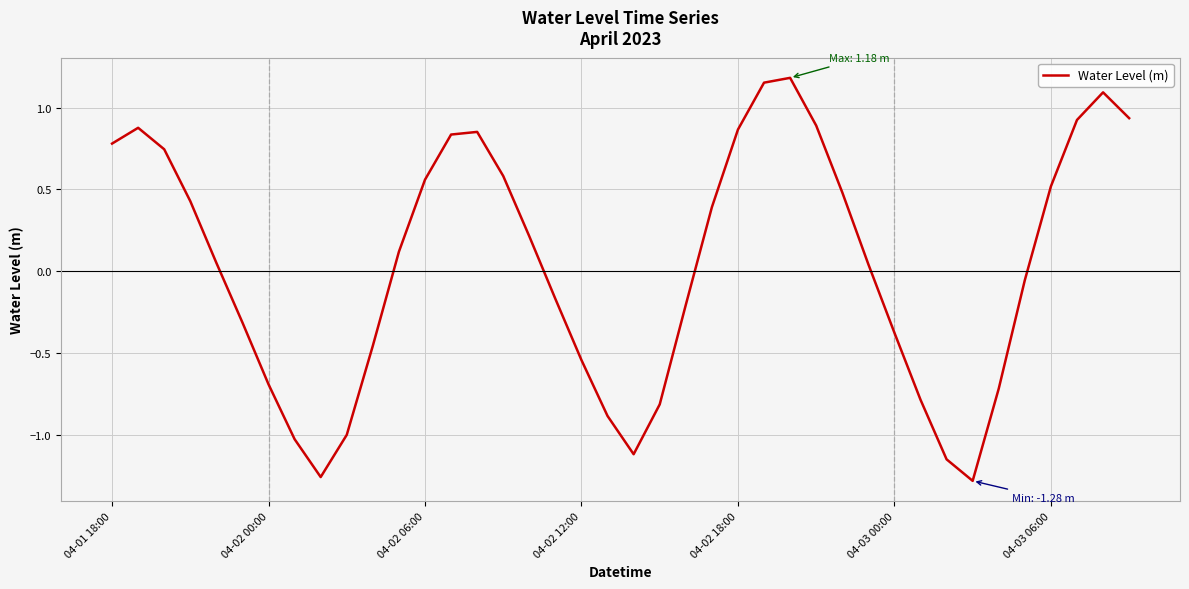

What is the difference between the second highest and minimum values?

2.4